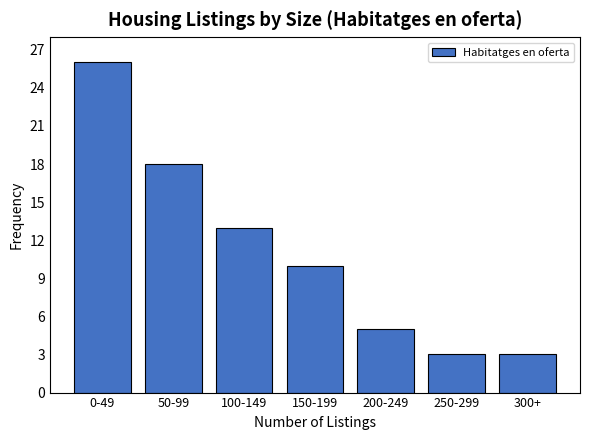

Reading right to left, list all the values displayed in this chart.

3	3	5	10	13	18	26